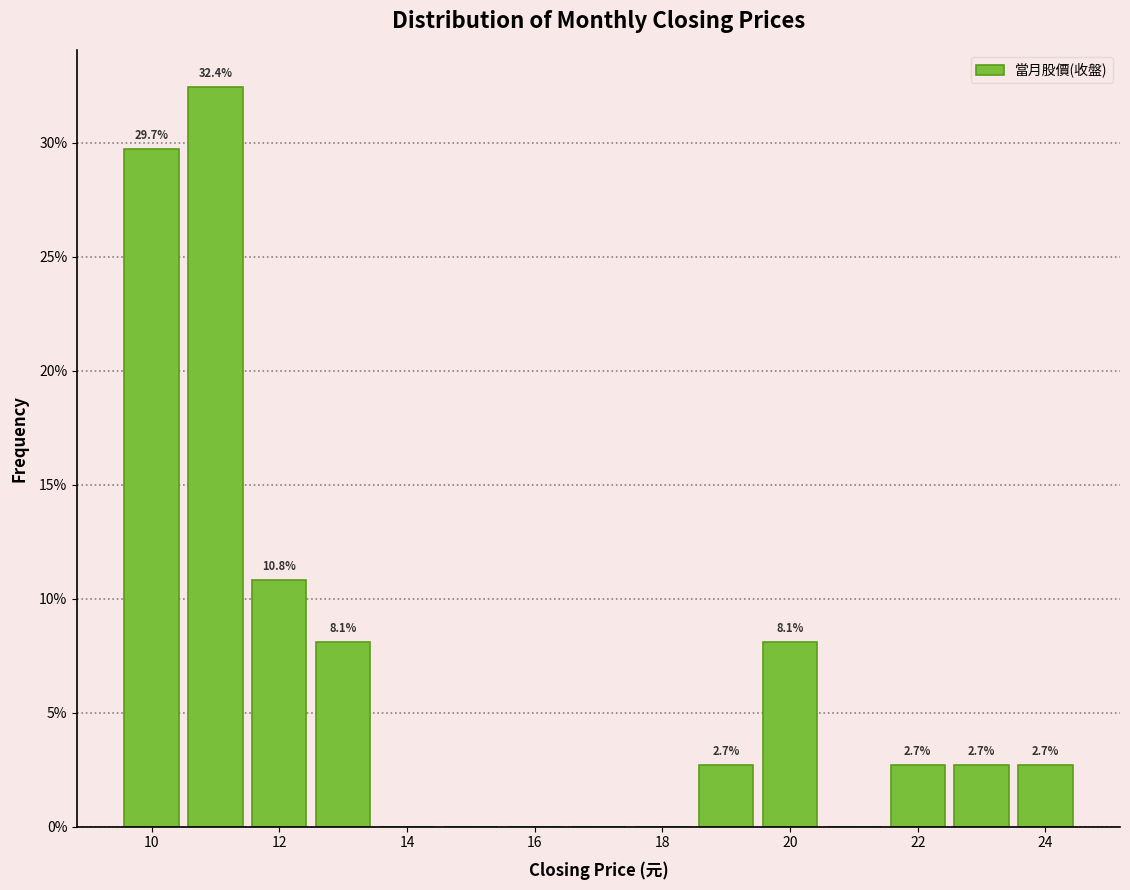

Which range on the x-axis has the tallest bar?

10.5 to 11.5